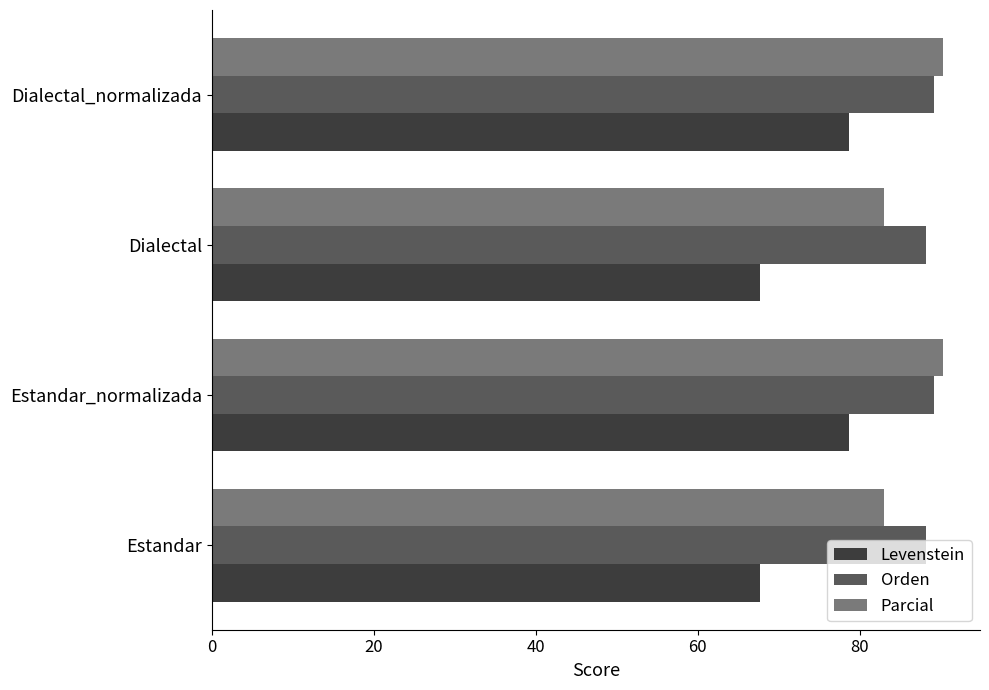

What is the lowest value of the Levenstein series?

67.7